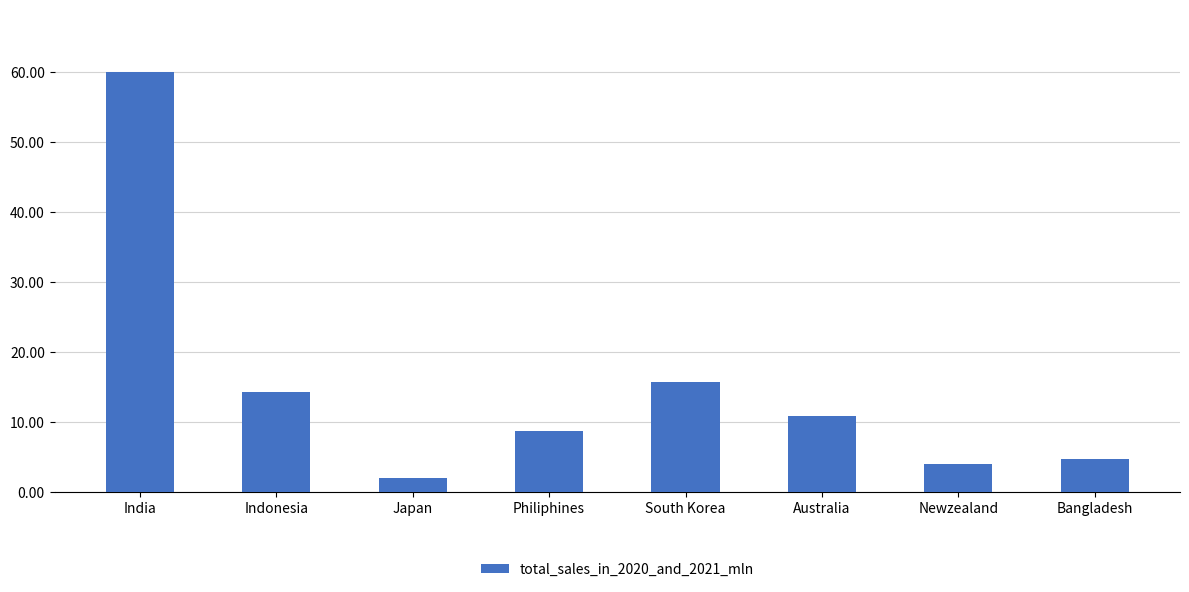

How many bars are there in total?

8